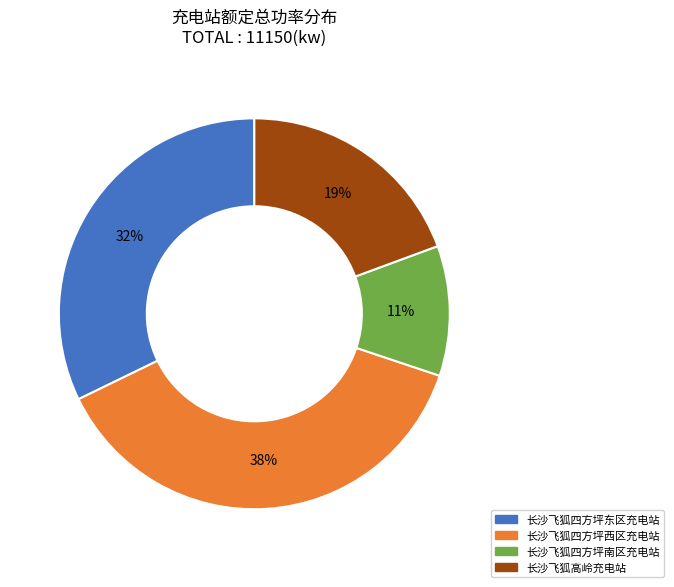

Do 长沙飞狐四方坪西区充电站 and 长沙飞狐四方坪东区充电站 together represent more than half of the pie?

Yes